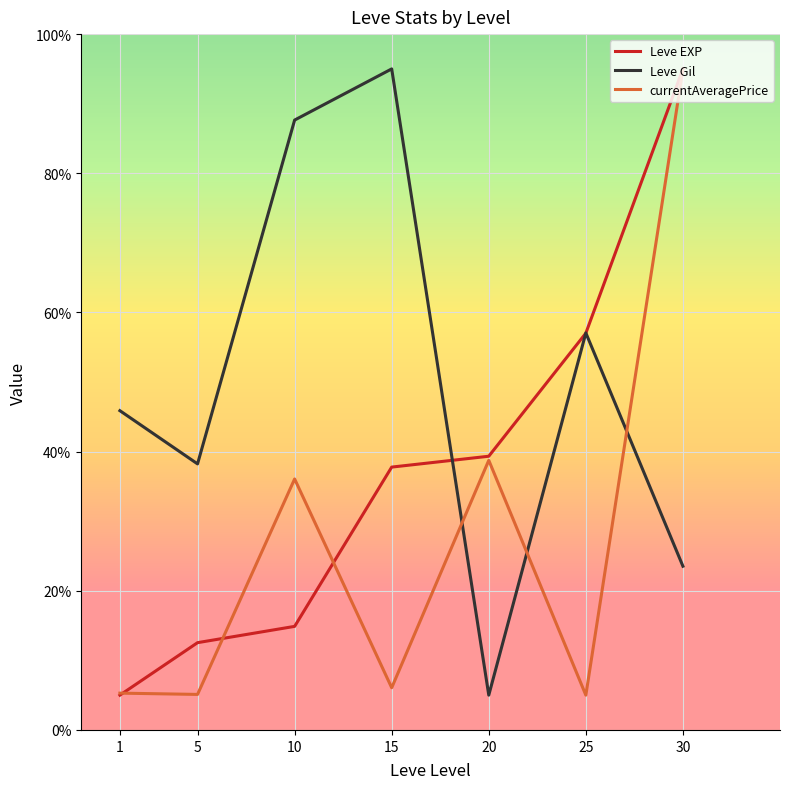

What is the difference between the currentAveragePrice values at 20 and 30?

56.2